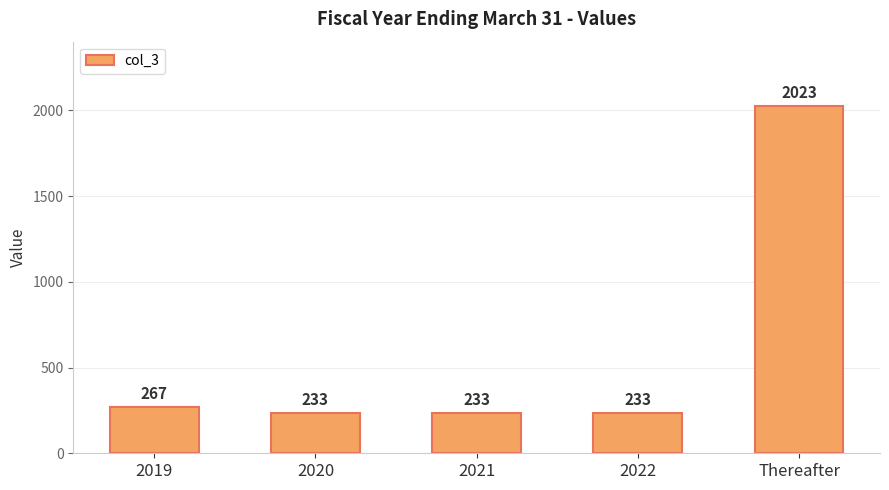

Which label corresponds to the largest value in the chart?

Thereafter